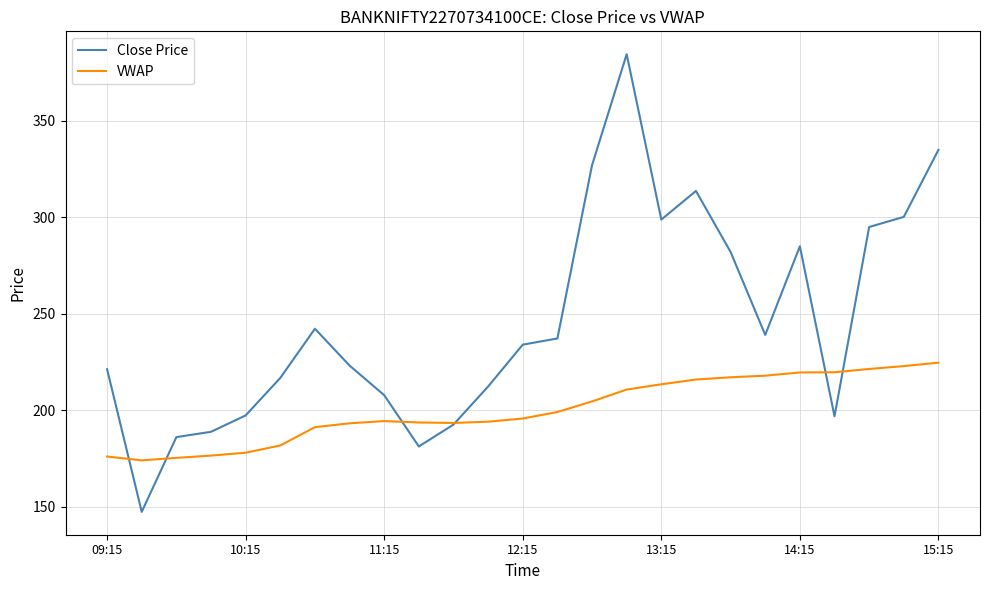

Which series has the largest total across all categories?

Close Price